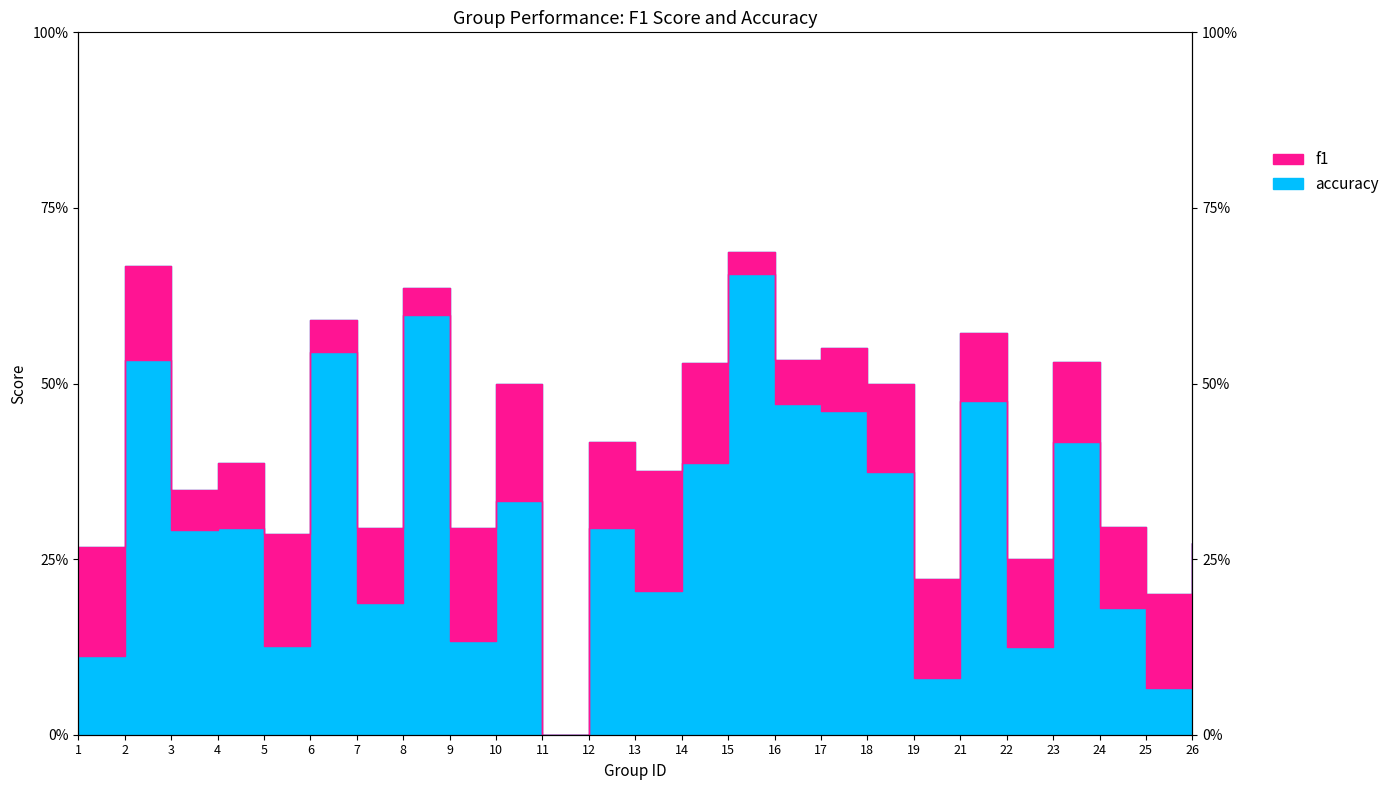

How many accuracy values are between 0 and 1?

25